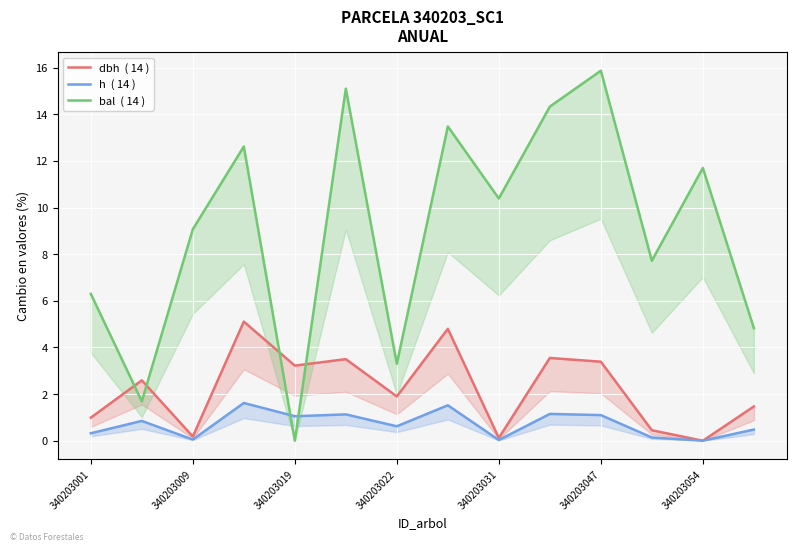

What position from the right is 7?

7